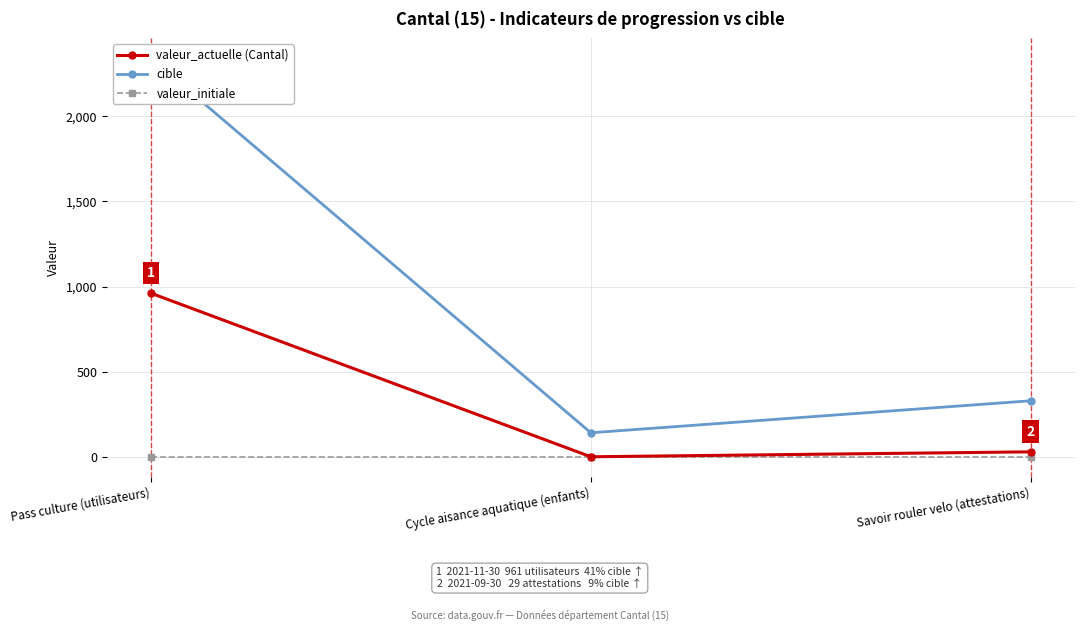

What is the label of the 2nd point from the right?

Cycle aisance aquatique (enfants)